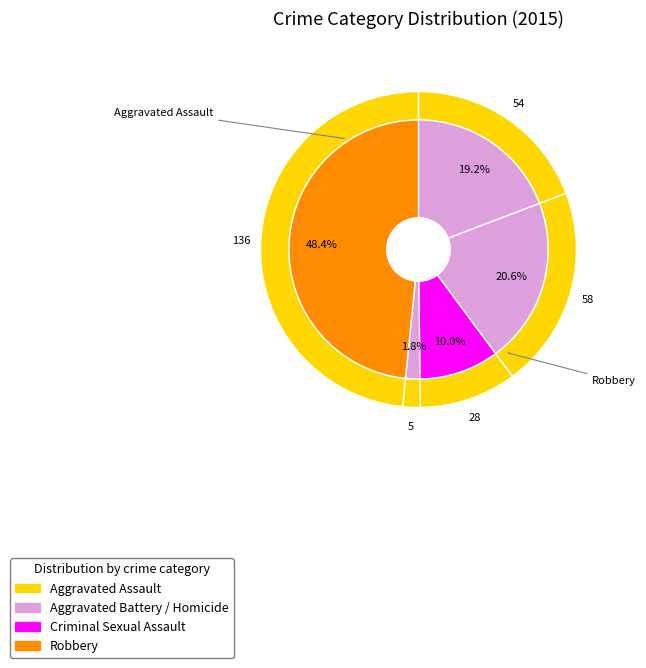

What is the change in value from Aggravated Battery to Robbery?

+78